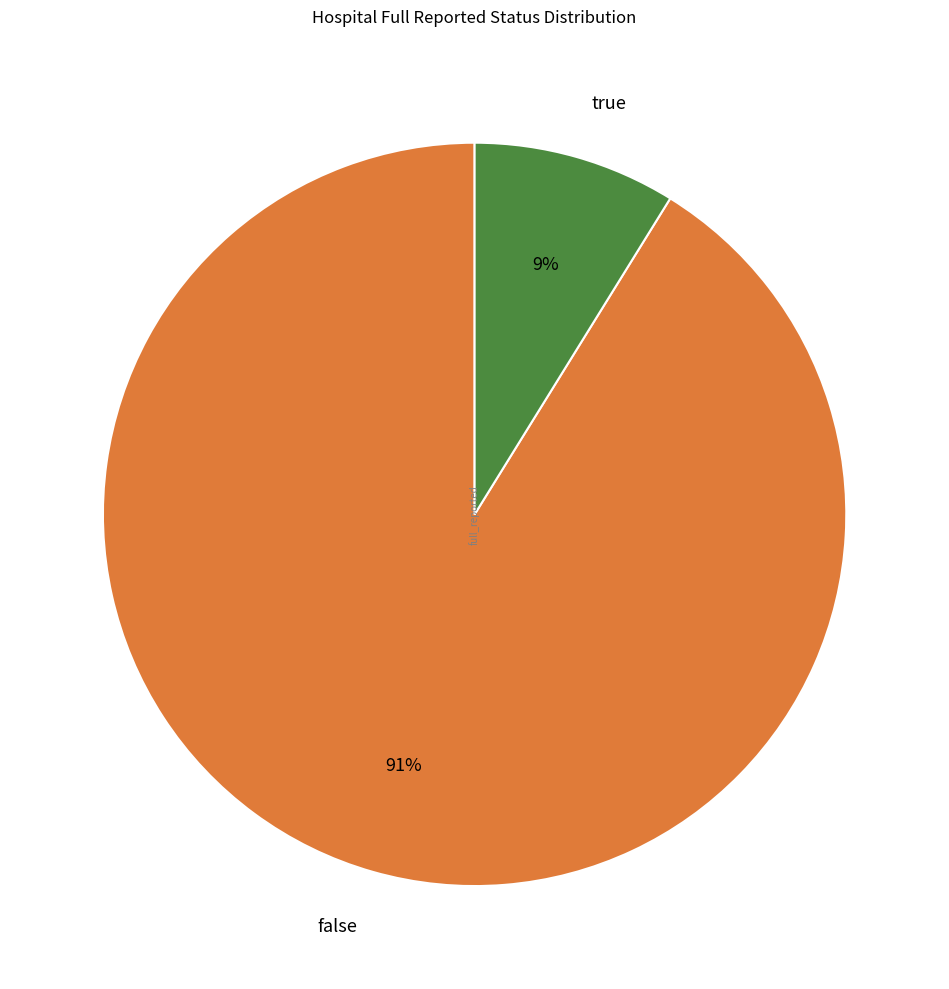

How many segments does this pie chart have?

2